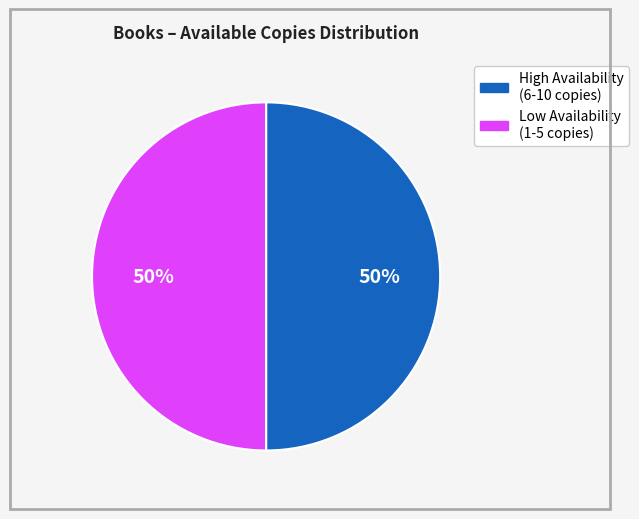

To the nearest percent, what is the average slice percentage?

50%